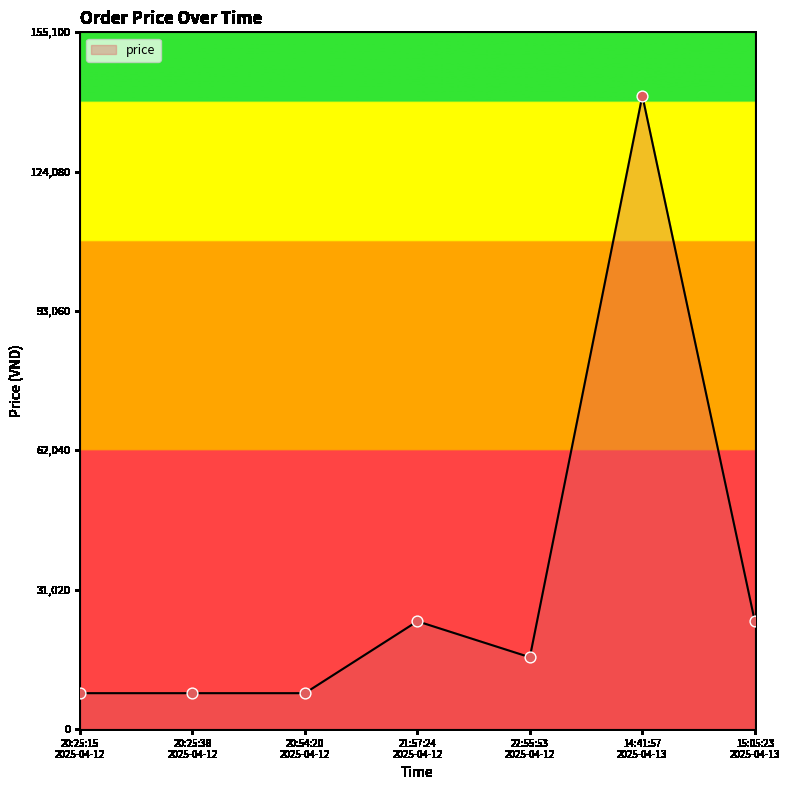

What is the change in value from 20:25:38
2025-04-12 to 21:57:24
2025-04-12?

+16000